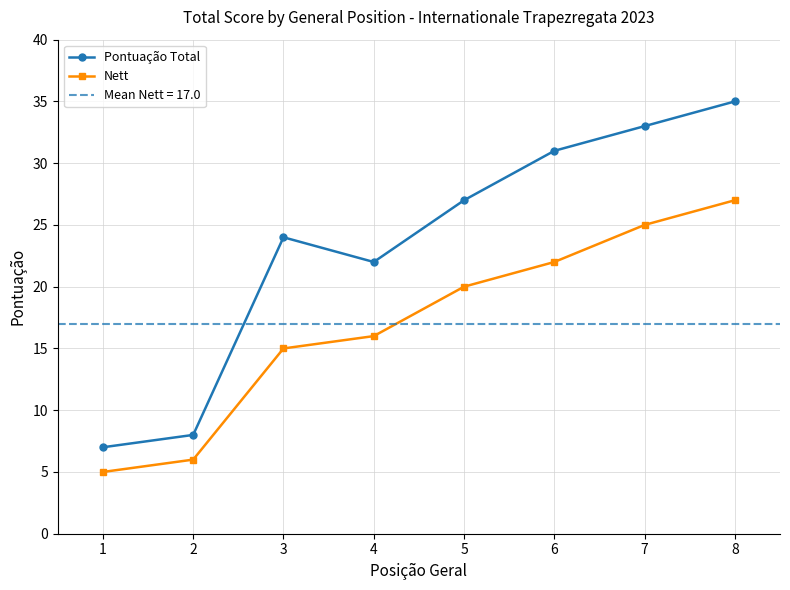

What is the average value of the Nett series?

17